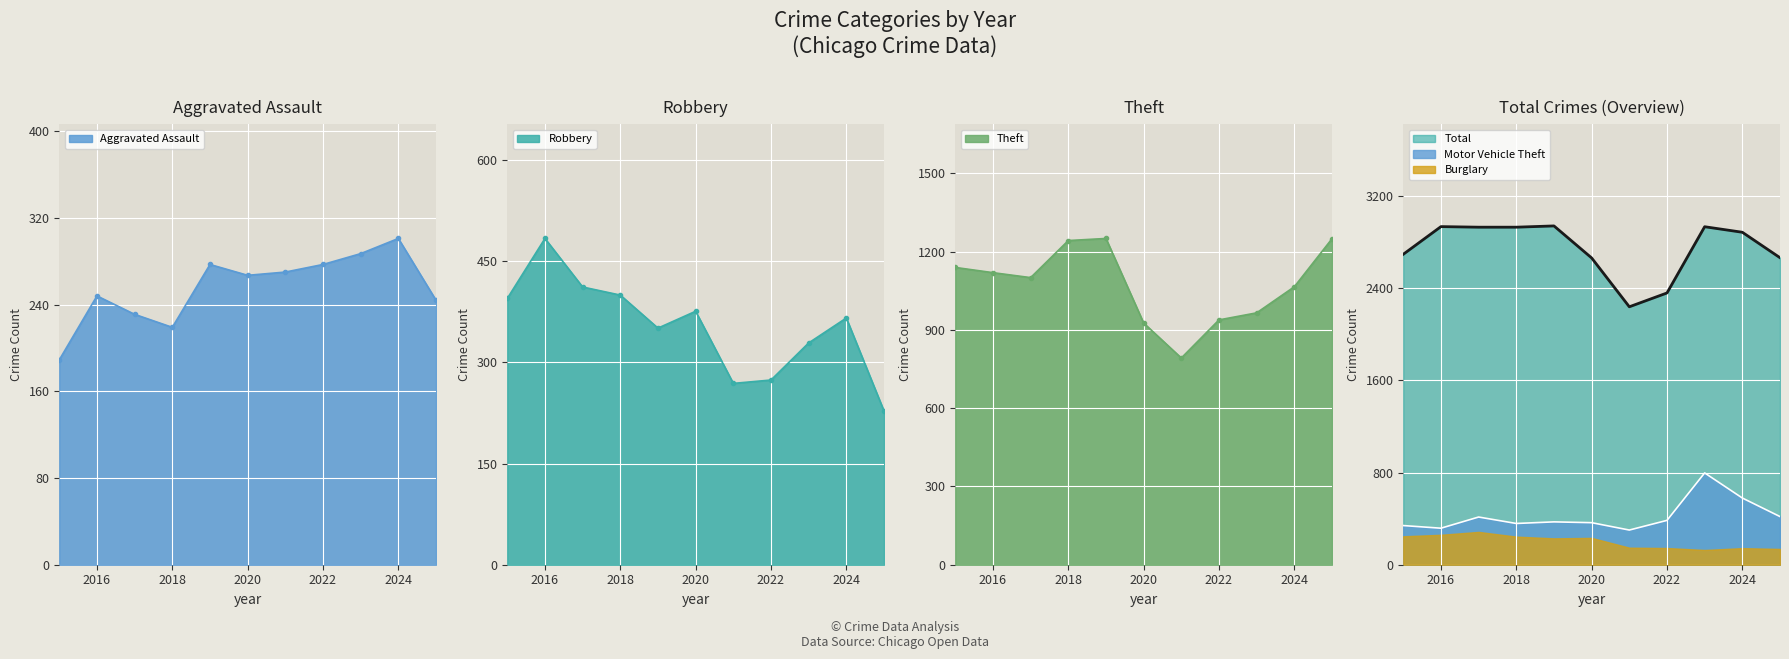

The value of Total at 2019 is 5091. True or false?

False